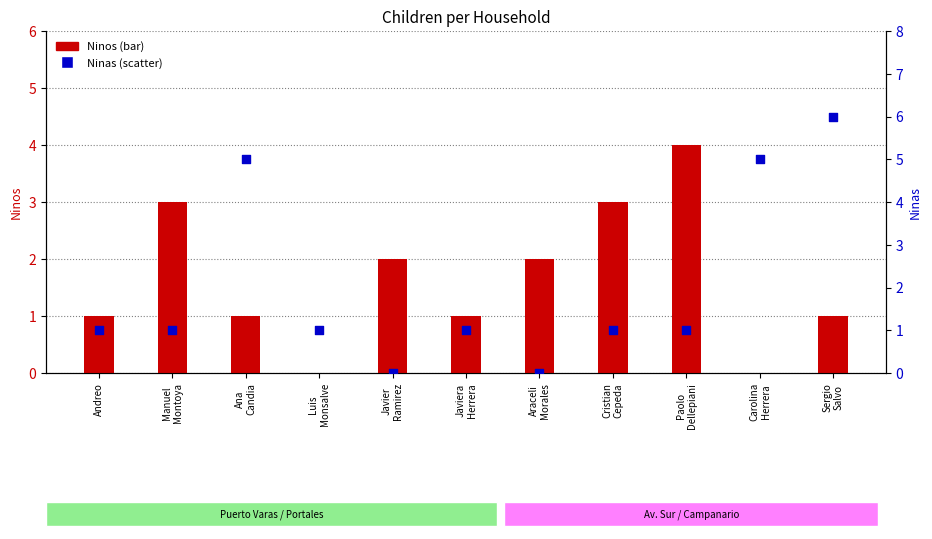

What are all the series names shown in the legend?

Ninos, Ninas